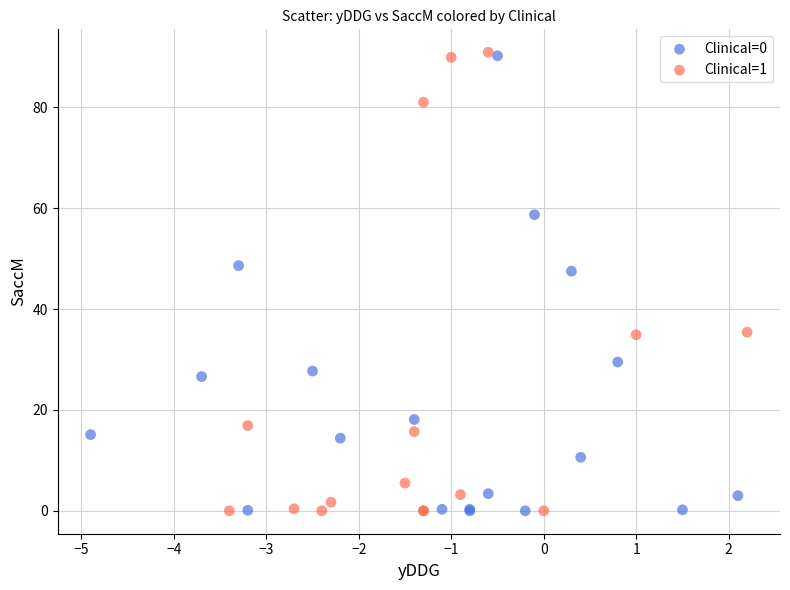

What are all the series names shown in the legend?

Clinical=0, Clinical=1